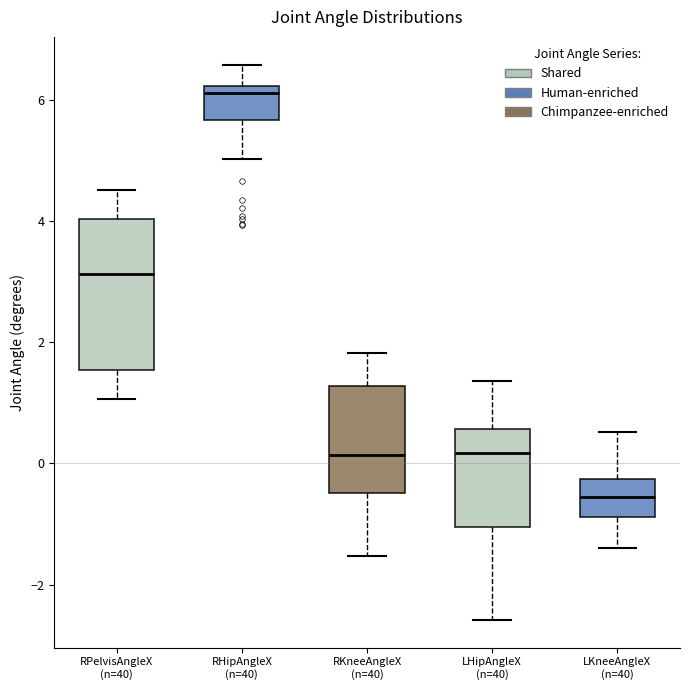

Reading left to right, transcribe this box plot: for each box, give where its median line is, the range the box spans, and where its two whiskers end, as read against the y-axis. The values are not printed on the chart, so give them approximately, as read against the axis.

RPelvisAngleX (n=40): median 3.2, box 1.6 to 4.0, whiskers 1.0 to 4.6
RHipAngleX (n=40): median 6.2 (just below the box's upper edge), box 5.6 to 6.2, whiskers 5.0 to 6.6
RKneeAngleX (n=40): median 0.2, box -0.4 to 1.2, whiskers -1.6 to 1.8
LHipAngleX (n=40): median 0.2, box -1.0 to 0.6, whiskers -2.6 to 1.4
LKneeAngleX (n=40): median -0.6, box -0.8 to -0.2, whiskers -1.4 to 0.6